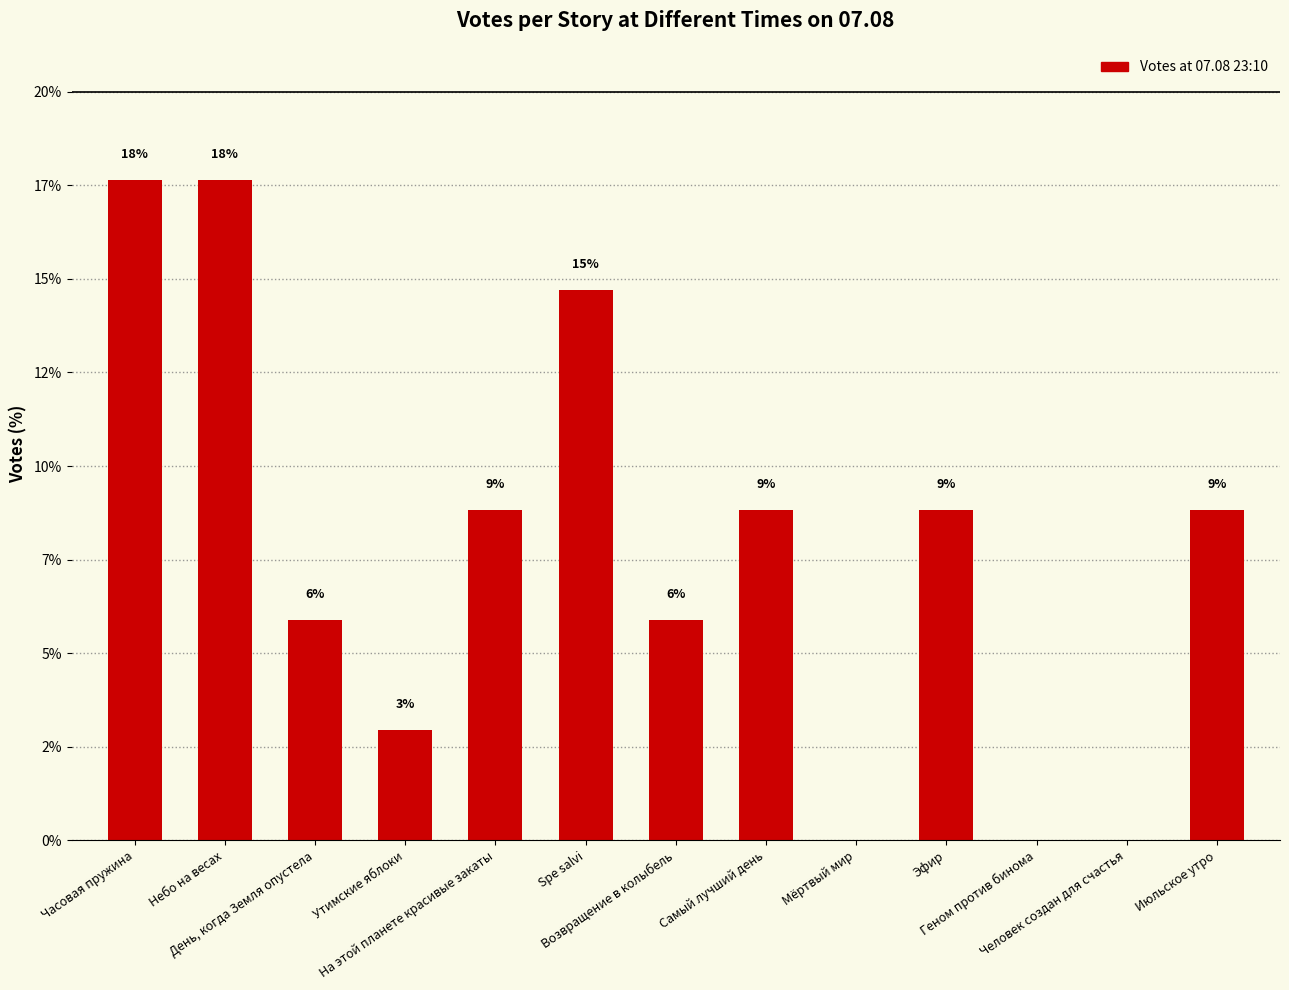

What is the average value?

7.7